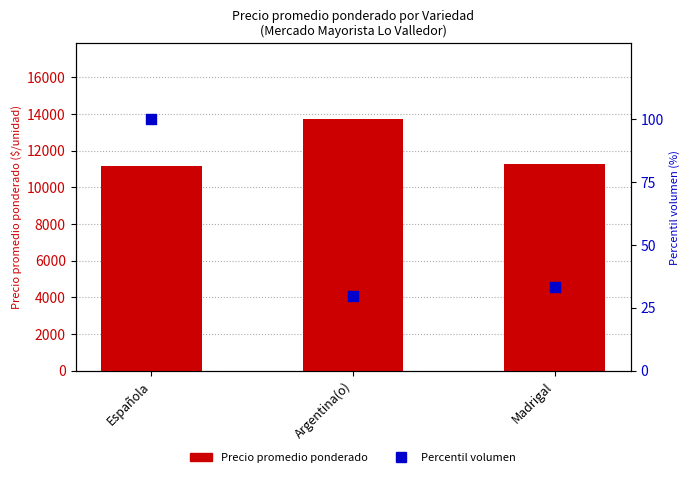

At which category is the sum across all series the highest?

Argentina(o)